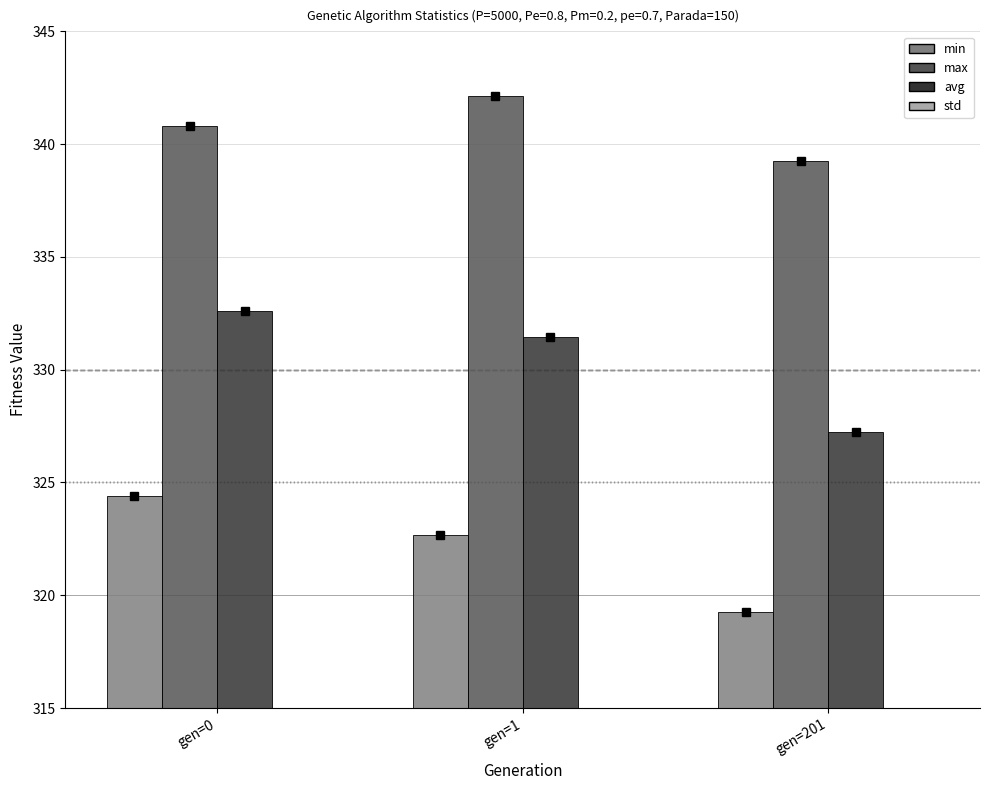

How many bars are there in total?

12